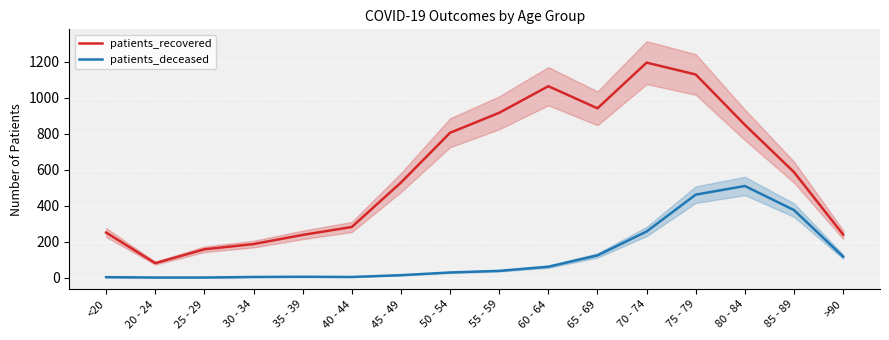

How many data points does each series have?

16